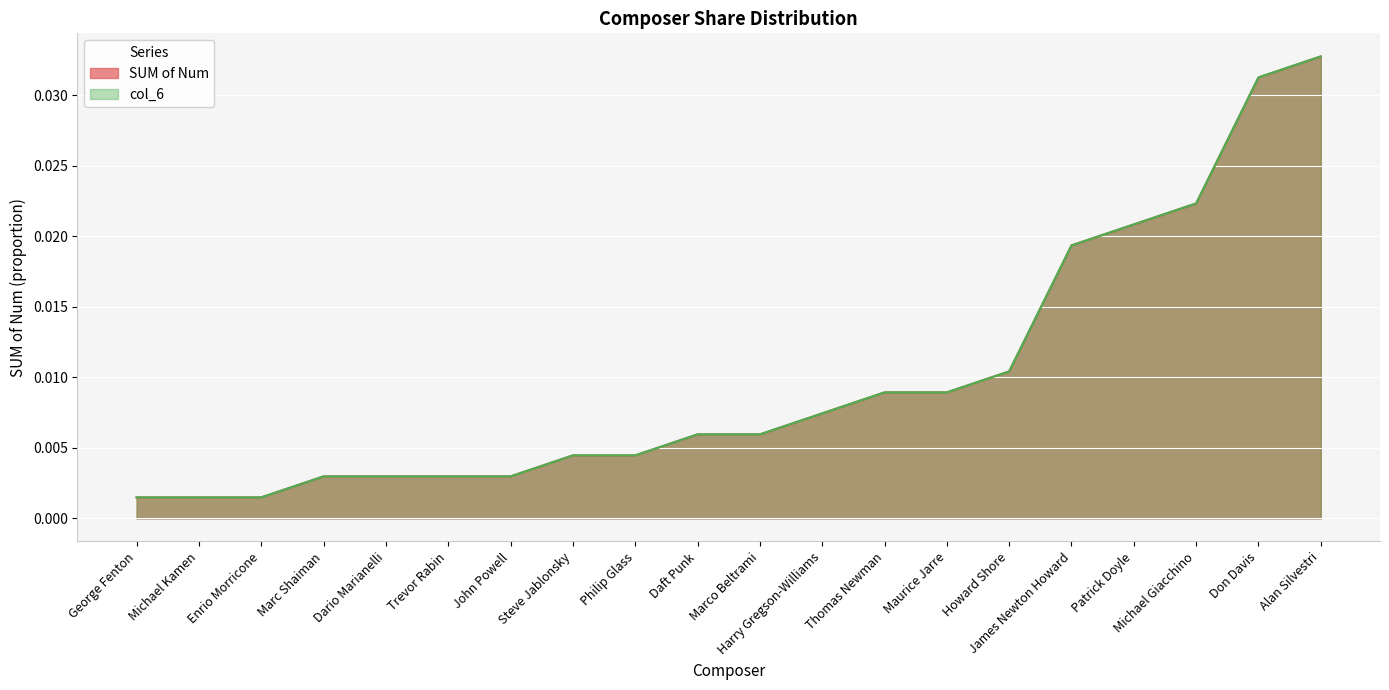

Which has a higher value, Daft Punk or Marc Shaiman?

Daft Punk